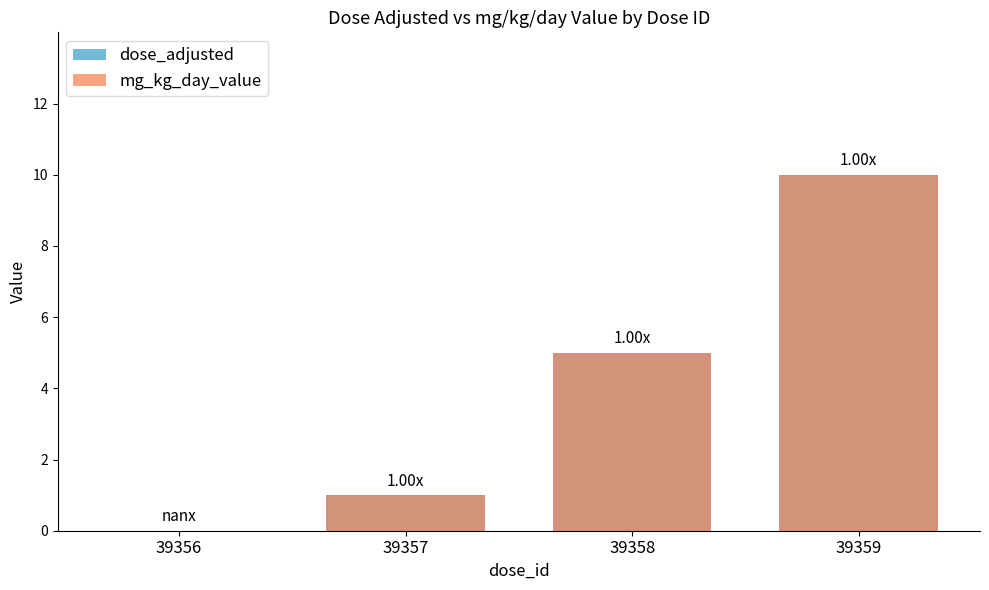

What are all the series names shown in the legend?

dose_adjusted, mg_kg_day_value